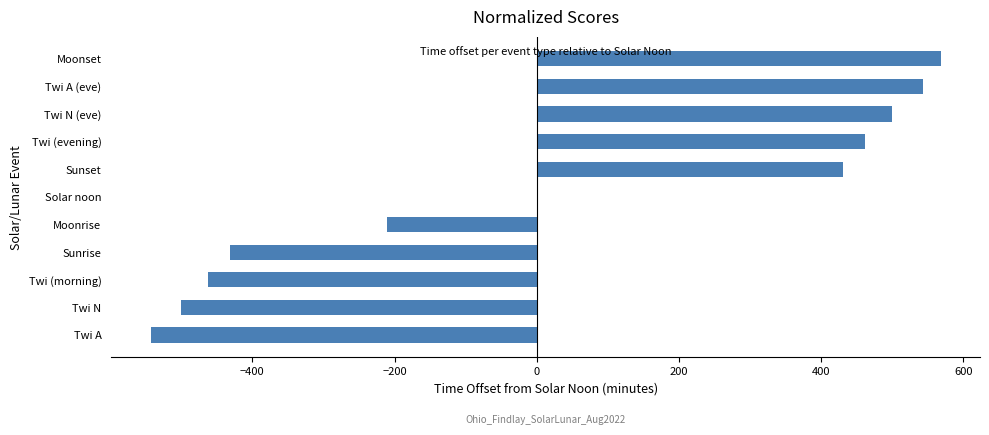

Reading bottom to top, extract all data points from this chart.

Twi A=-543	Twi N=-500	Twi (morning)=-462	Sunrise=-431	Moonrise=-210	Solar noon=0	Sunset=431	Twi (evening)=462	Twi N (eve)=500	Twi A (eve)=543	Moonset=568